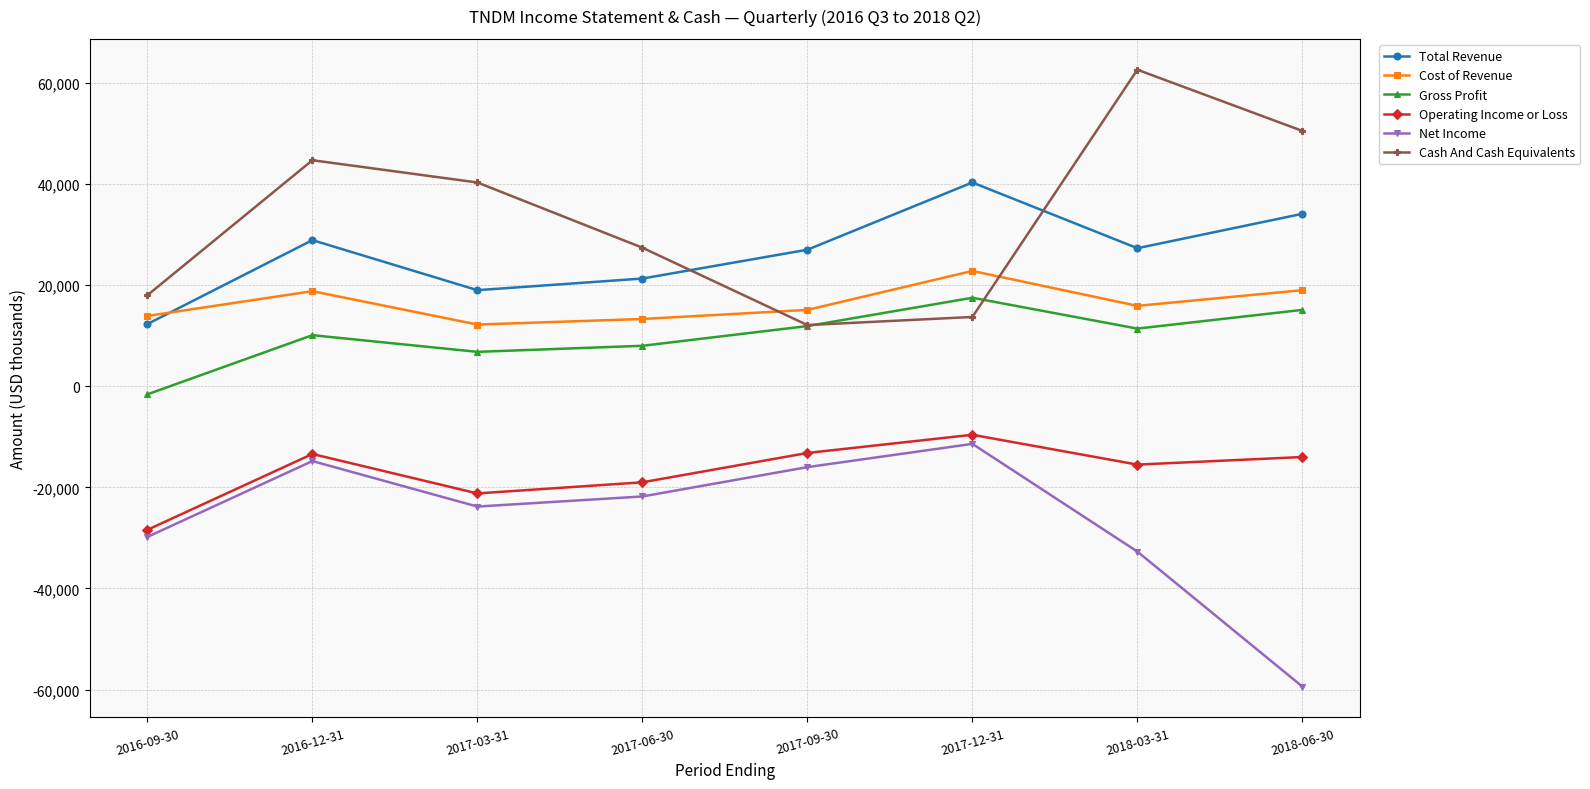

How many lines are shown in the chart?

6